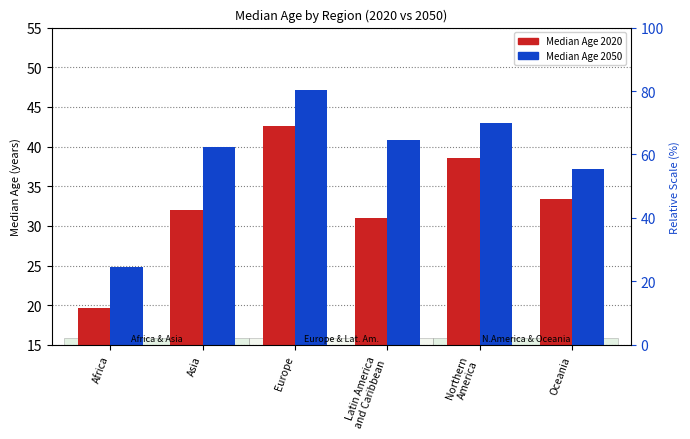

At how many categories does at least one series exceed 36?

5